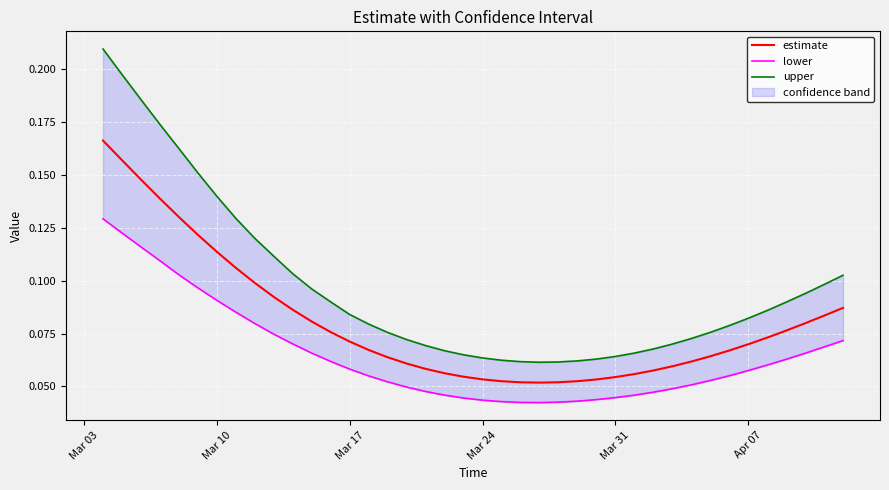

What is the difference between the maximum and minimum values in the upper series?

0.1